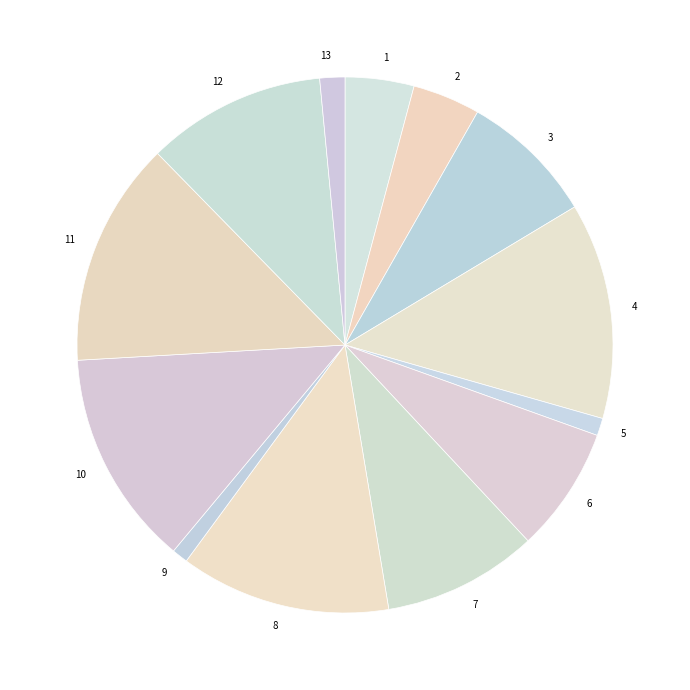

Approximately how many times larger is the value at 12 compared to 3?

1.3